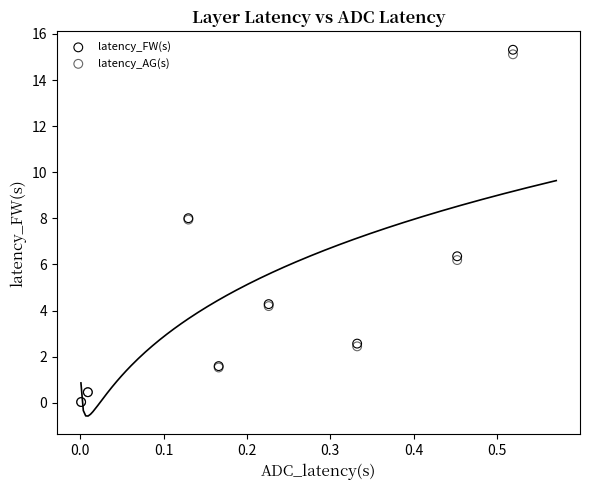

Which series has the largest Y range (max minus min)?

latency_FW(s)